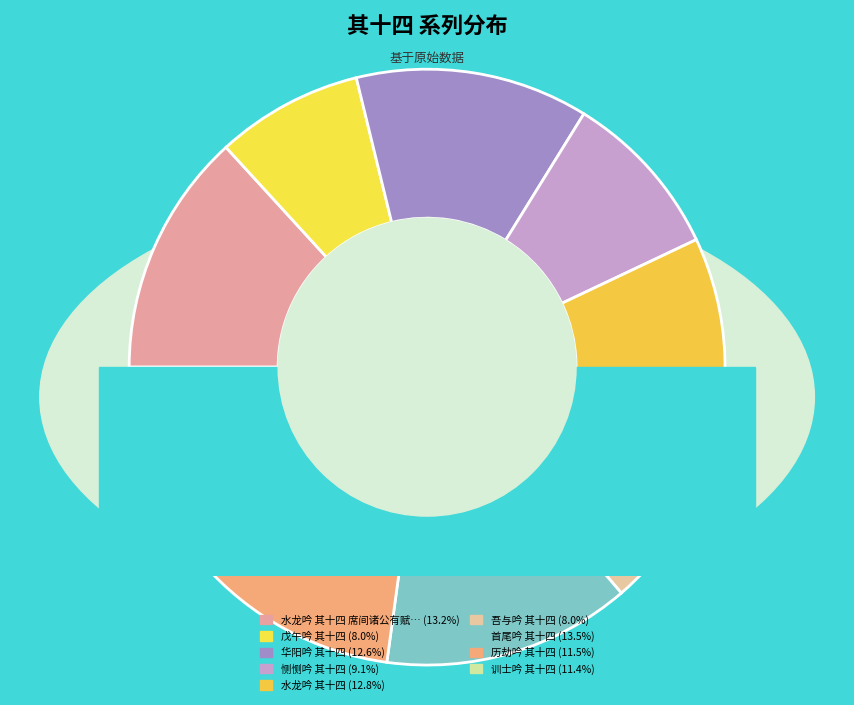

The 首尾吟 其十四 slice represents 27% of the pie. True or false?

False